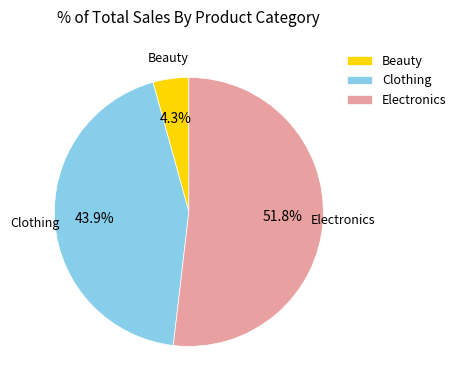

Count the number of slices in the pie.

3